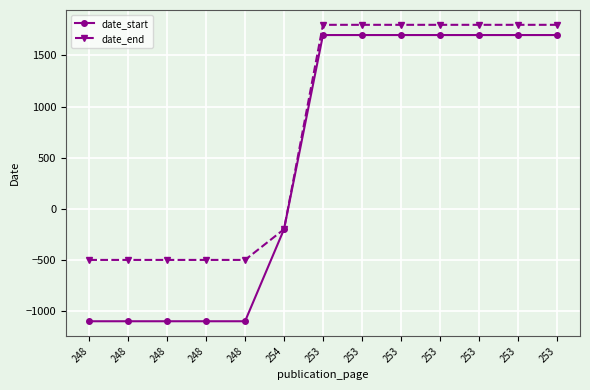

What is the difference between the highest and lowest values at 253?

100